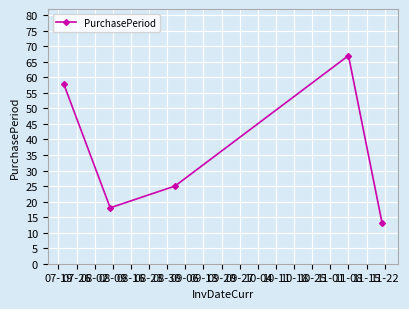

Reading left to right, list all the values displayed in this chart.

58	18	25	67	13